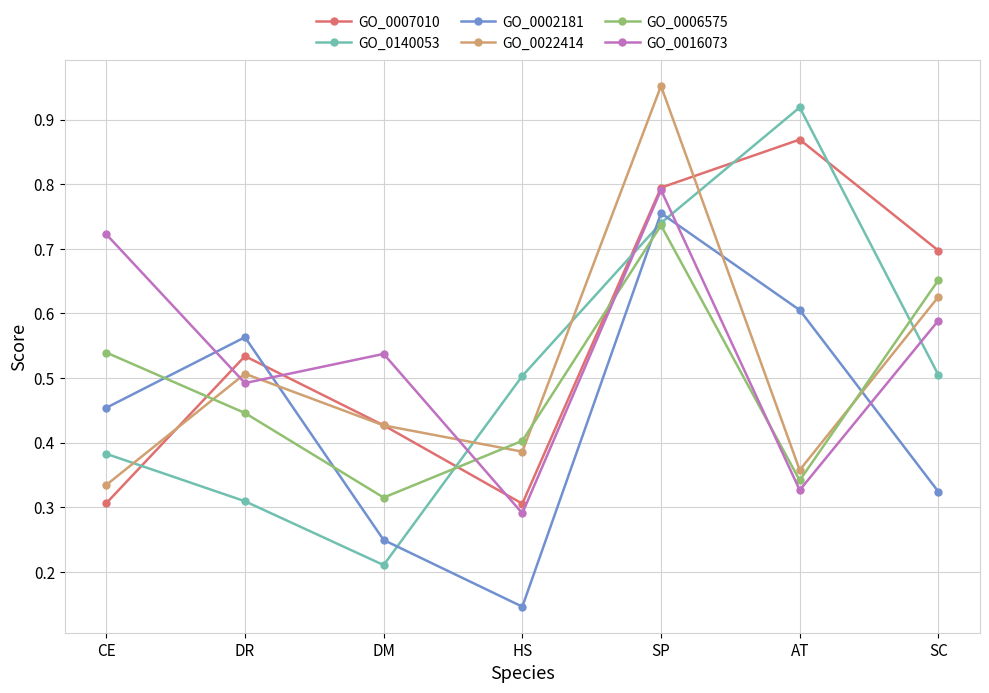

Which series changed the most between HS and SP?

GO_0002181